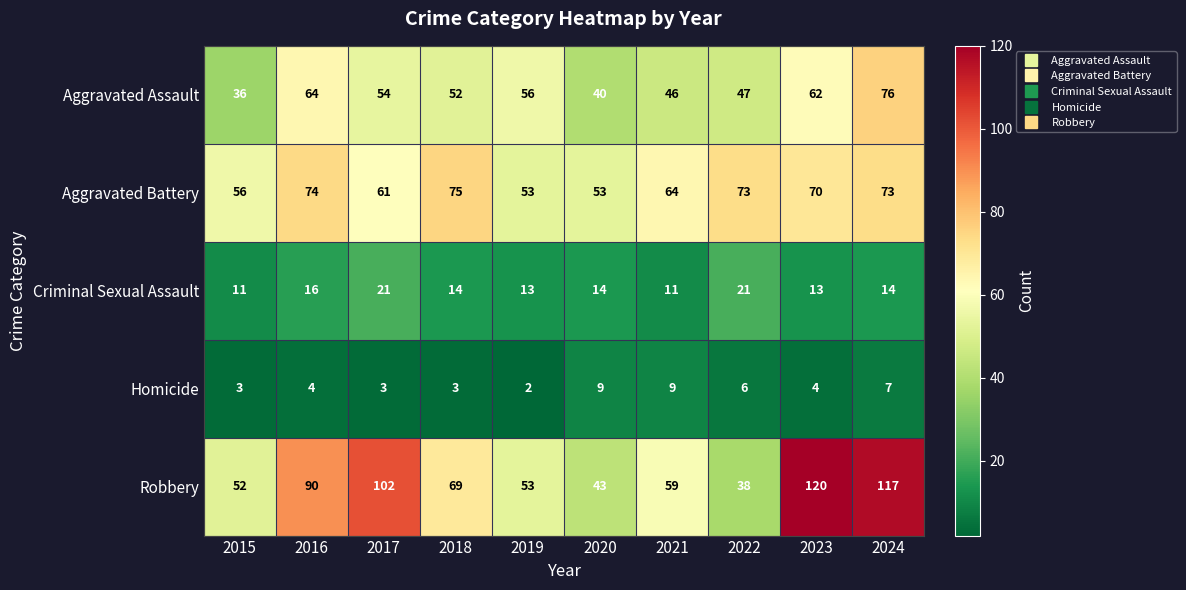

What is the spread (max minus min) of values at 2022?

67